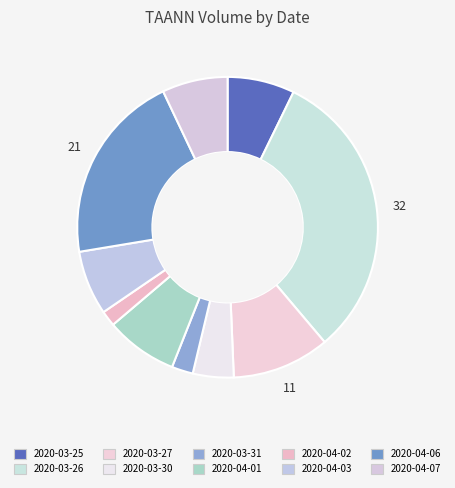

The 2020-04-06 slice represents 21% of the pie. True or false?

True